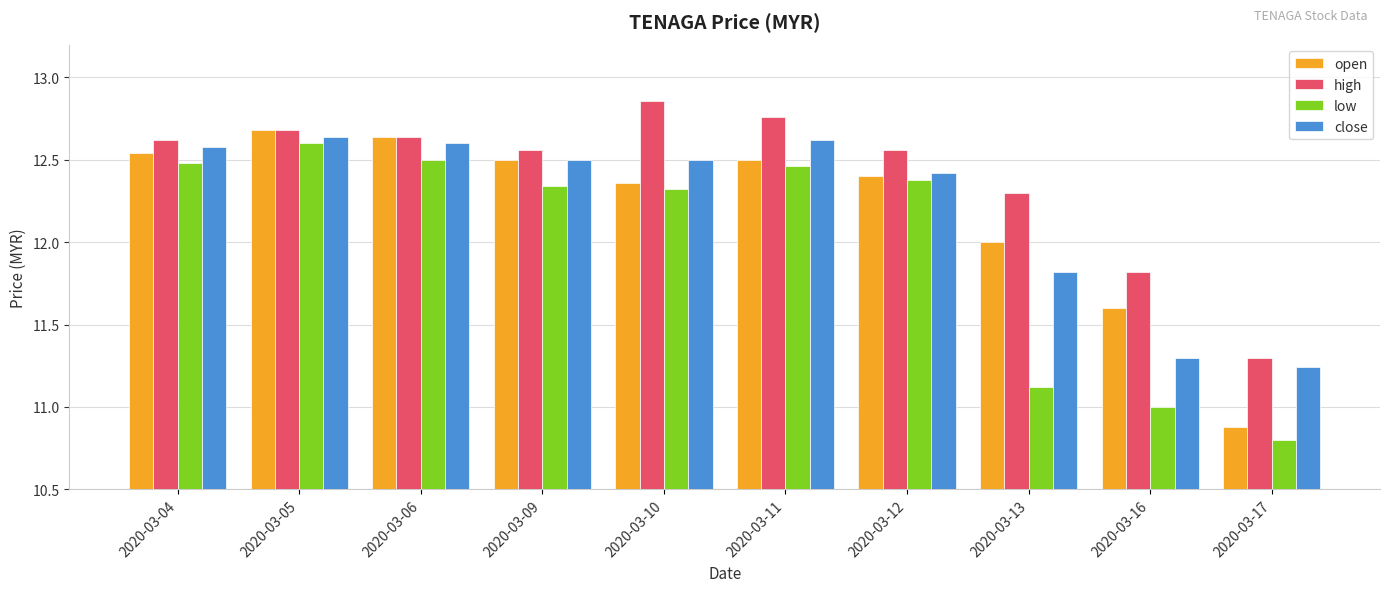

What is the spread (max minus min) of values at 2020-03-11?

0.3